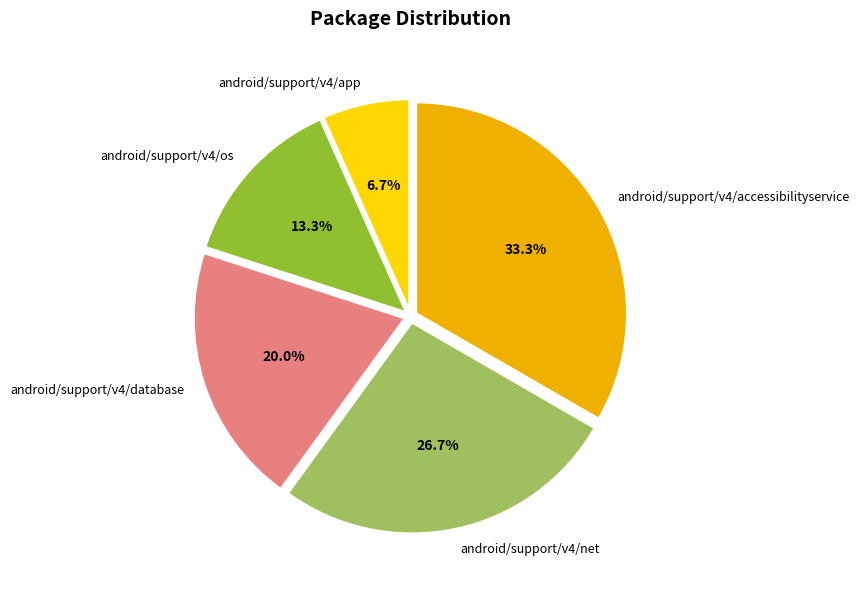

To the nearest percent, what is the average slice percentage?

20%